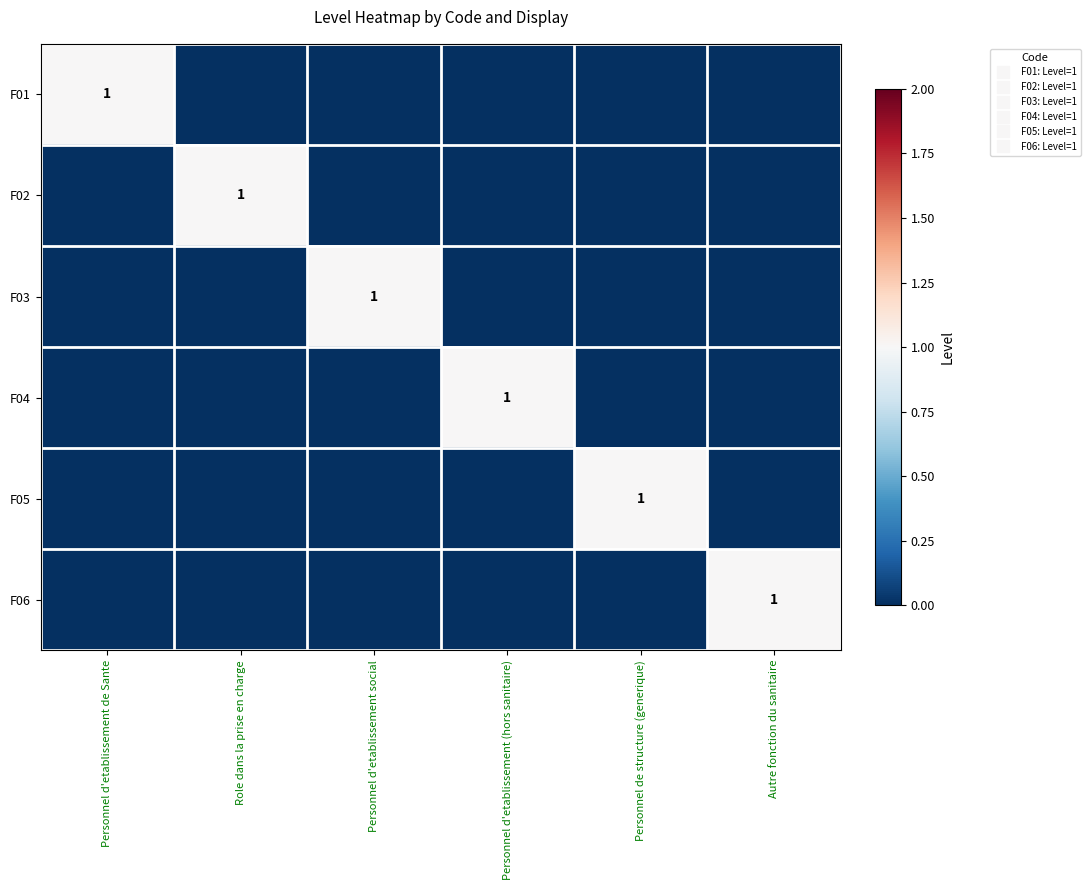

How many F01 values are between 0 and 1?

6